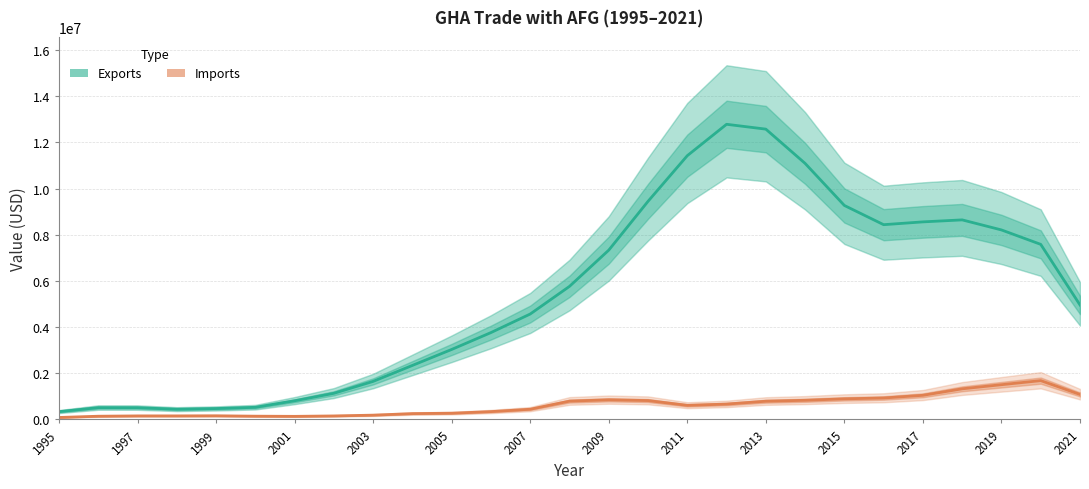

Is the value of Exports (Estimate) at 21 greater than the value of Imports (Estimate) at 2001?

Yes